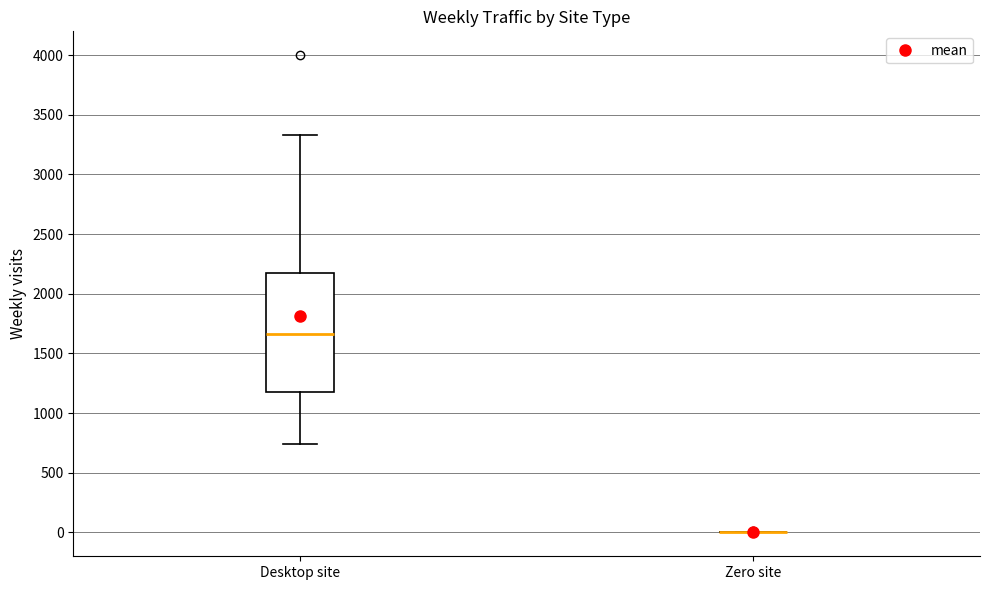

Reading left to right, transcribe this box plot: for each box, give where its median line is, the range the box spans, and where its two whiskers end, as read against the y-axis. The values are not printed on the chart, so give them approximately, as read against the axis.

Desktop site: median 1650, box 1200 to 2150, whiskers 750 to 3350
Zero site: box collapsed to a line at 0, whiskers 0 to 0